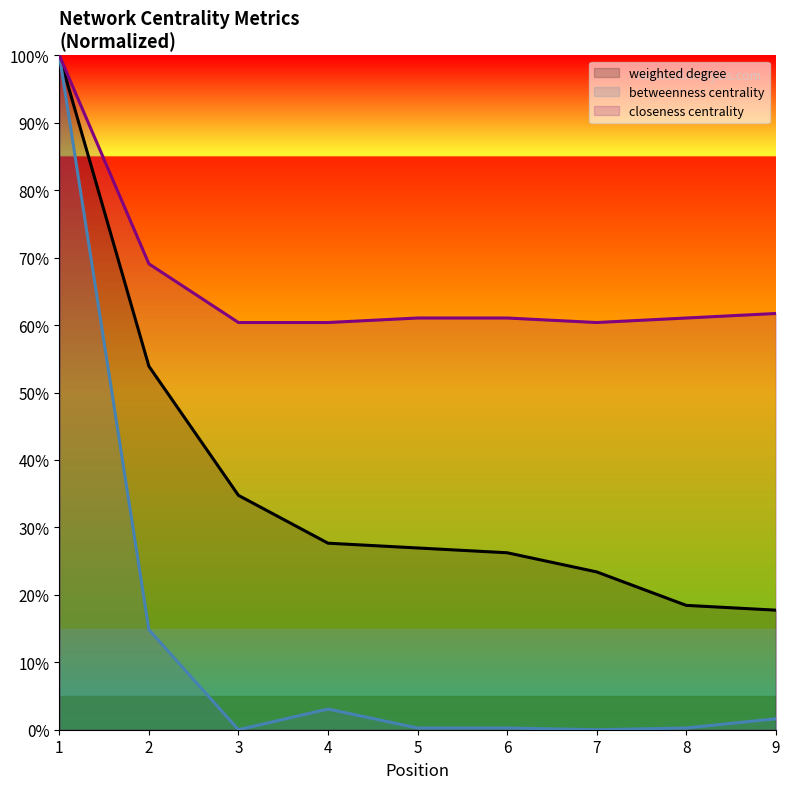

How many data points in closeness centrality are above 61?

6